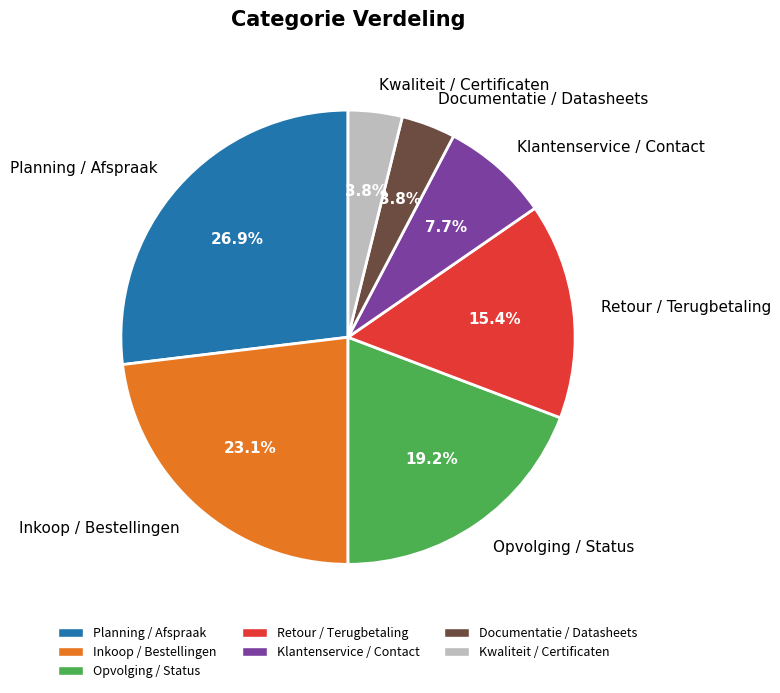

The Opvolging / Status slice represents 8% of the pie. True or false?

False